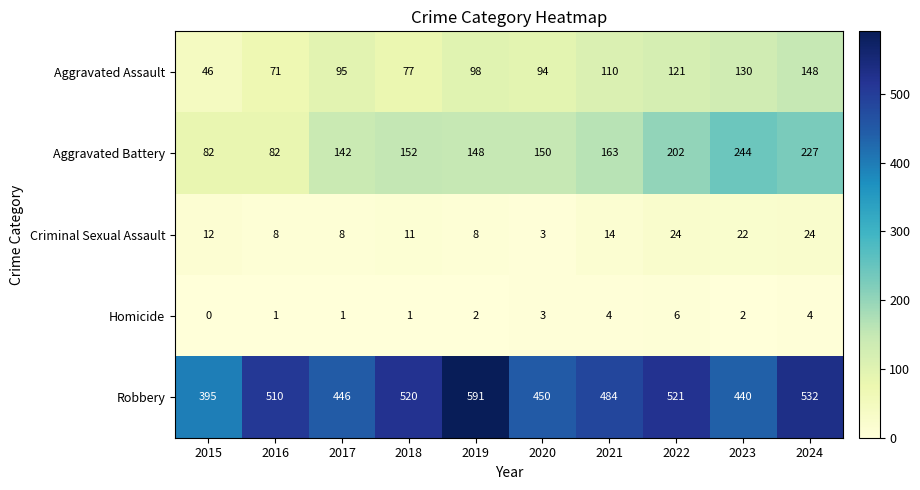

Which series has the largest range (max minus min)?

Robbery